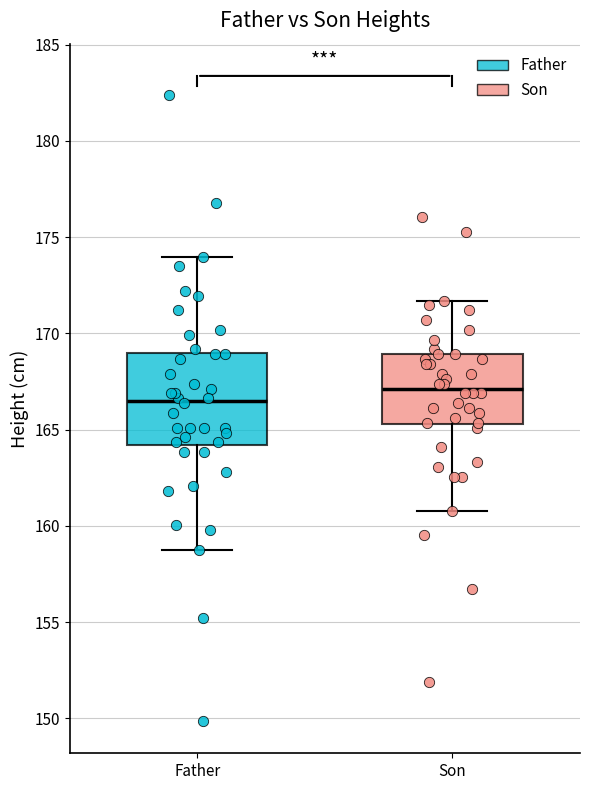

Which box is the tallest, from its lower edge to its upper edge?

Father